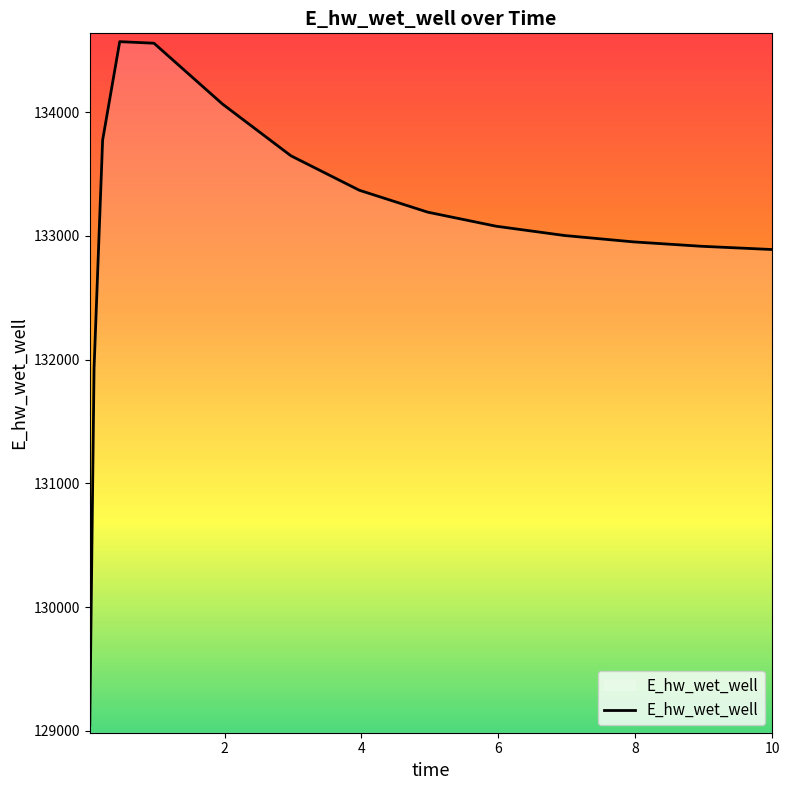

Where is the data nearest to the value 131809?

0.09375